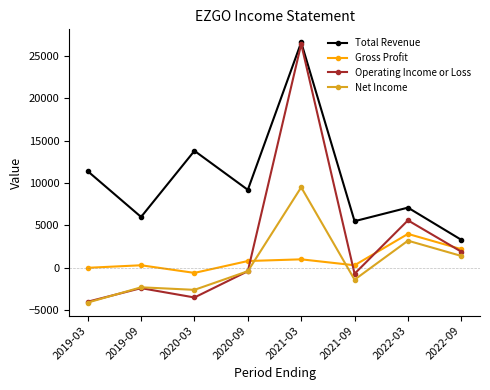

Reading right to left, extract all data points from this chart.

Total Revenue: 3300	7100	5500	26600	9200	13800	6000	11400
Gross Profit: 2200	4000	300	1000	800	-600	300	0
Operating Income or Loss: 1900	5600	-700	26400	-400	-3500	-2400	-4000
Net Income: 1400	3200	-1400	9500	-400	-2600	-2300	-4100